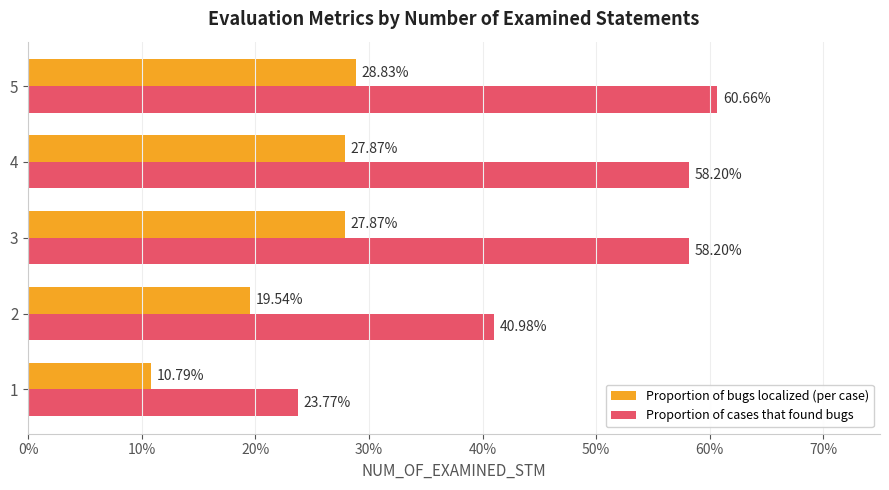

Which series has the largest total across all categories?

Proportion of cases that found bugs